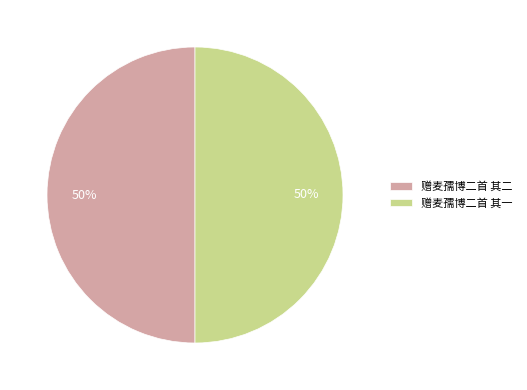

To the nearest percent, what portion does 赠麦孺博二首 其二 represent?

50%